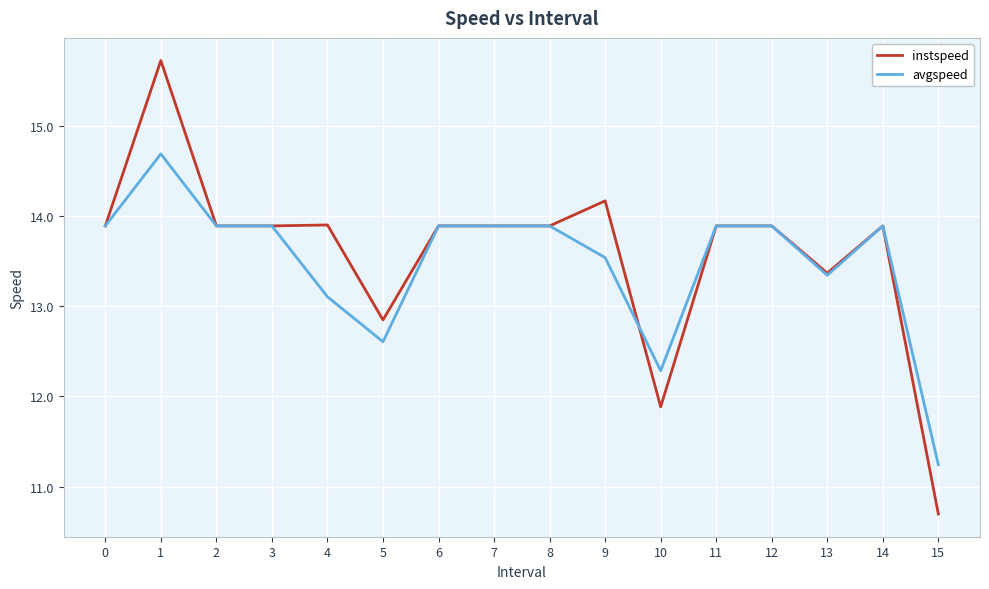

What is the minimum value for instspeed?

10.7